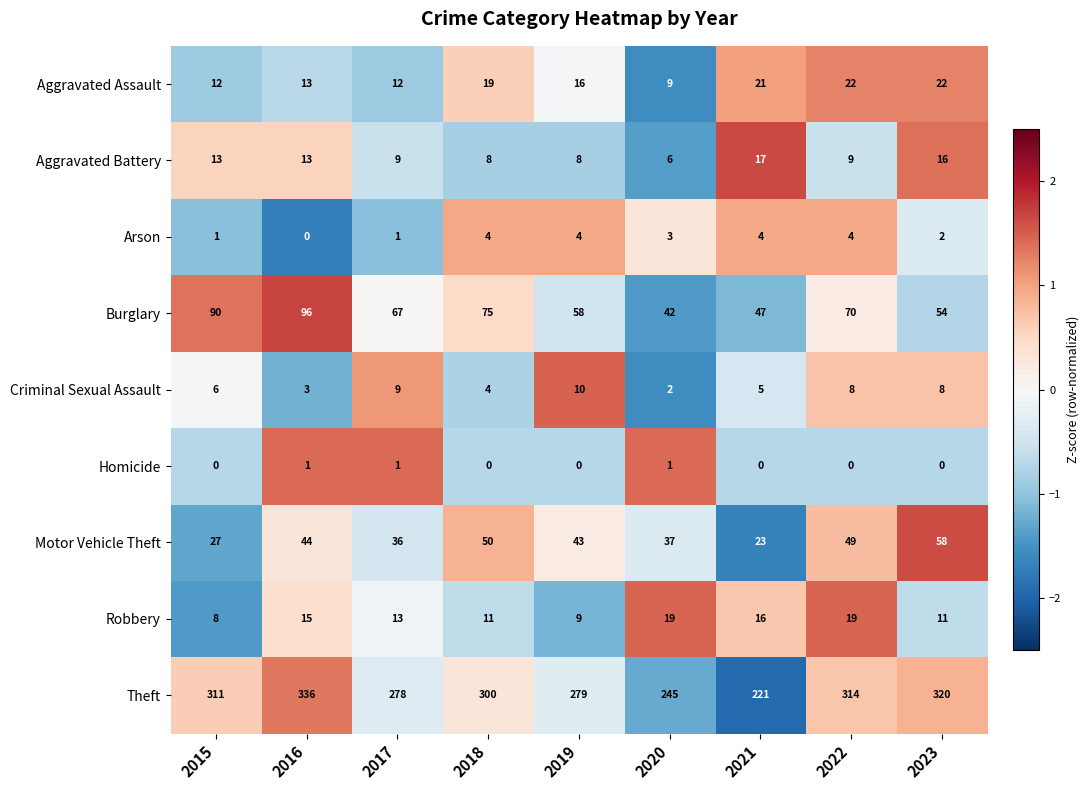

Rank the series at 2023 from highest to lowest value.

Theft, Motor Vehicle Theft, Burglary, Aggravated Assault, Aggravated Battery, Robbery, Criminal Sexual Assault, Arson, Homicide